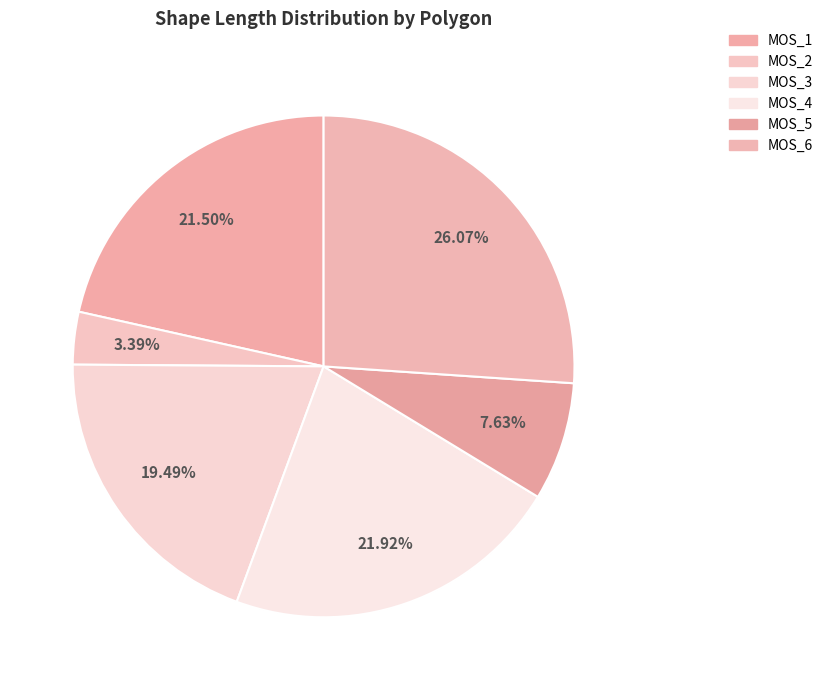

How many slices are in this pie chart?

6